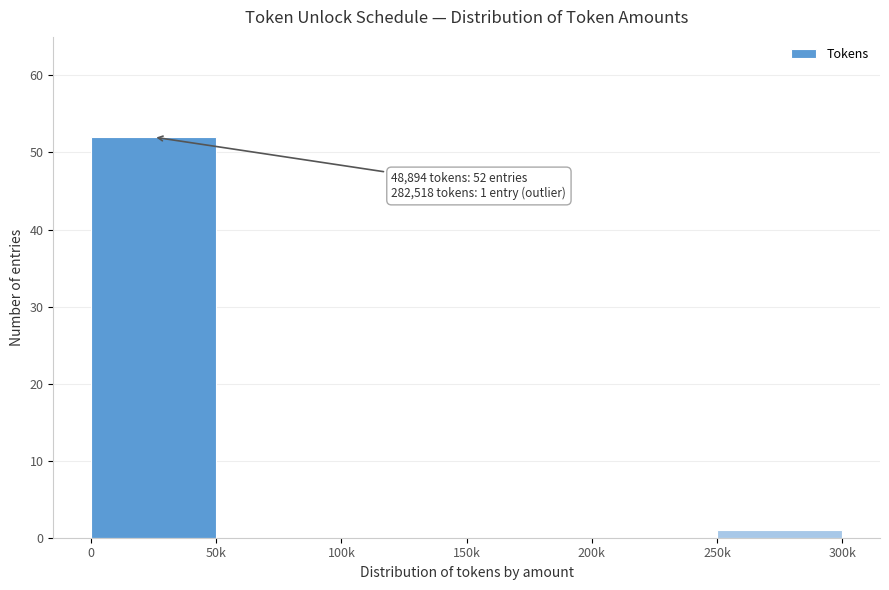

Reading left to right, what are all the values shown in this chart?

0=52	50k=0	100k=0	150k=0	200k=0	250k=1